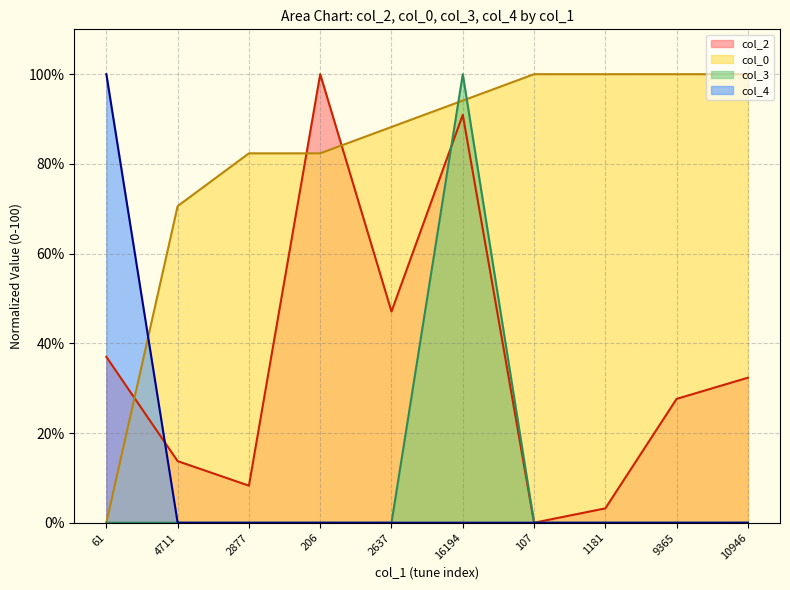

Between 2877 and 107, which series saw the biggest shift?

col_0